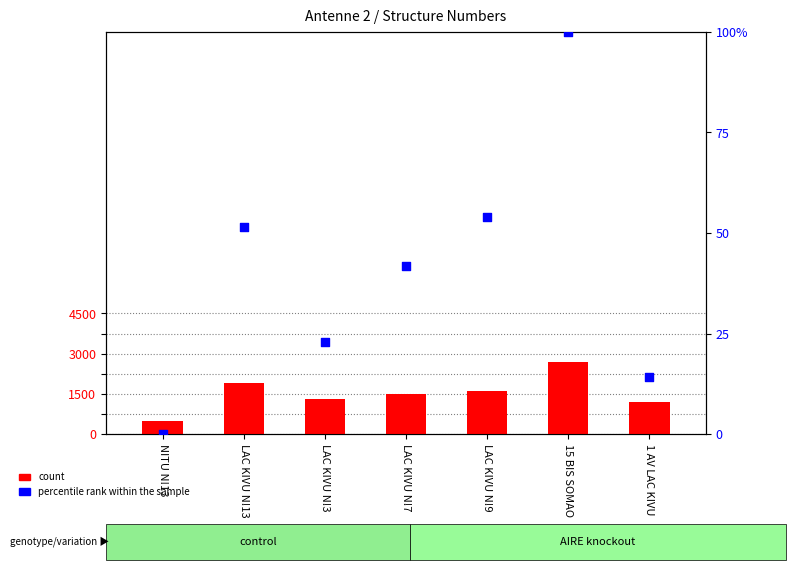

Which series contains the highest Y value?

percentile rank within the sample